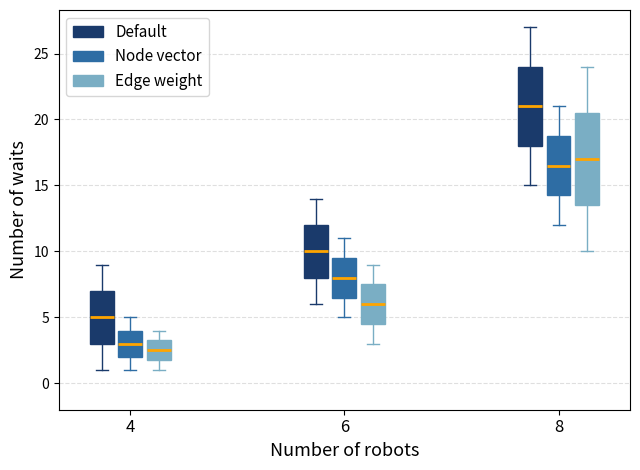

Which box has the lowest median line?

4 (Edge weight)